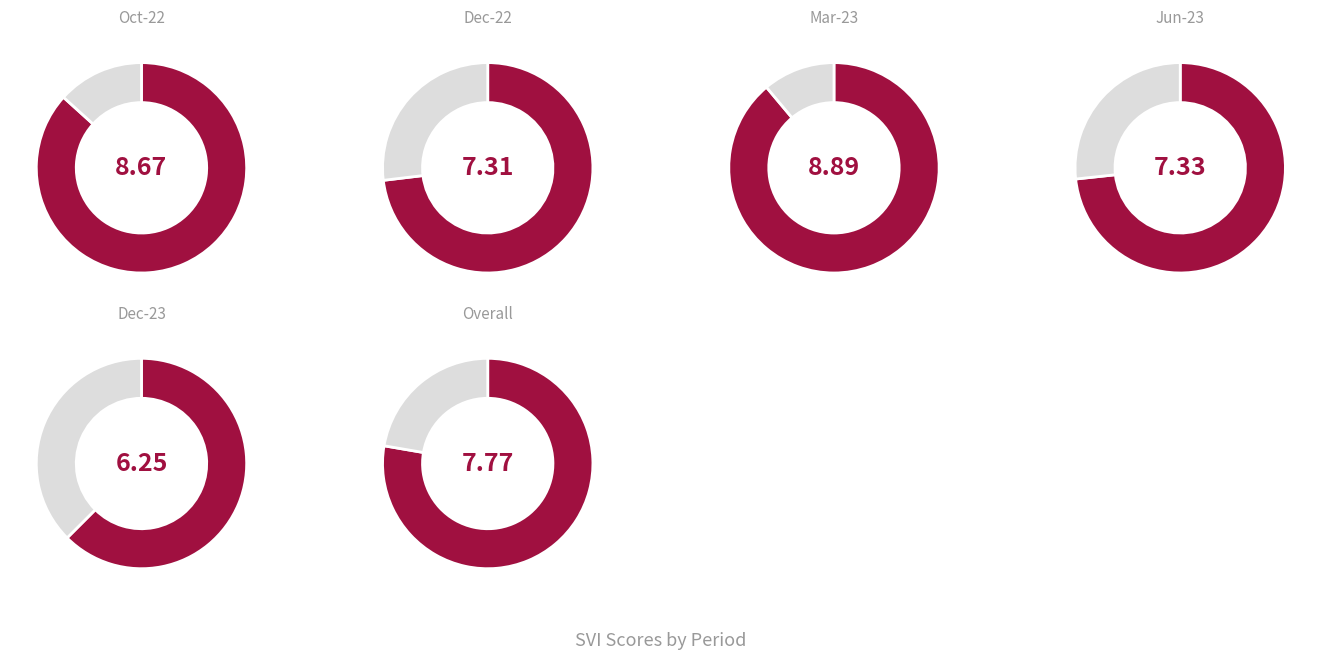

To the nearest percent, what portion does Dec-23 represent?

14%